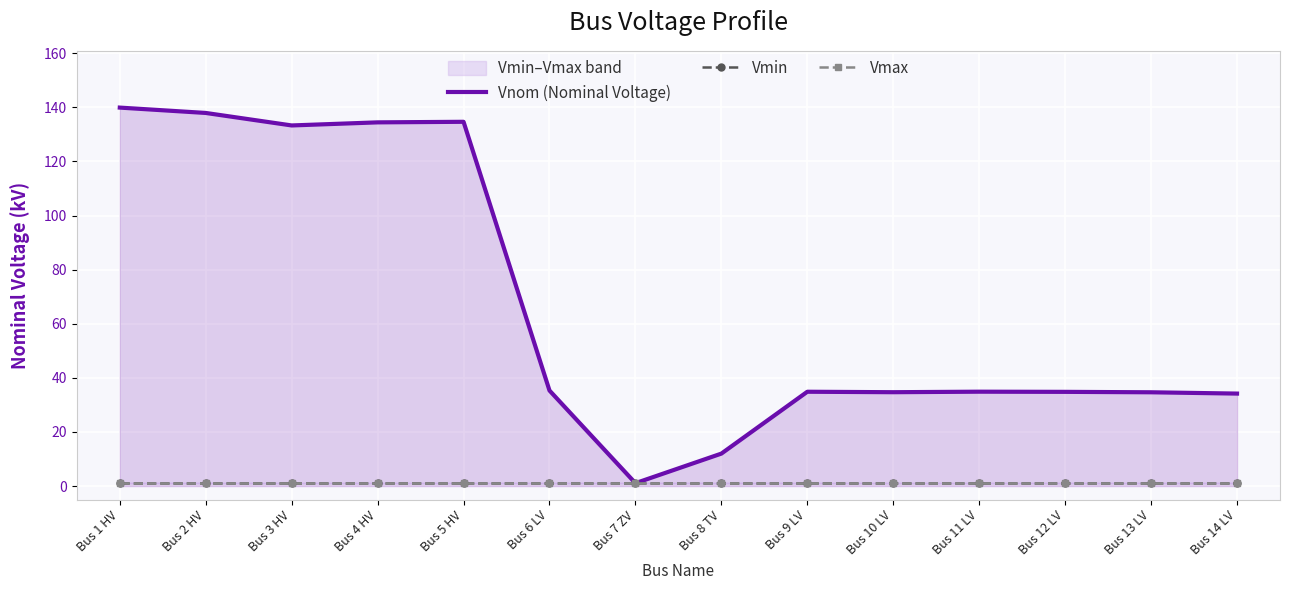

Which series has the largest total across all categories?

Vnom (Nominal Voltage)